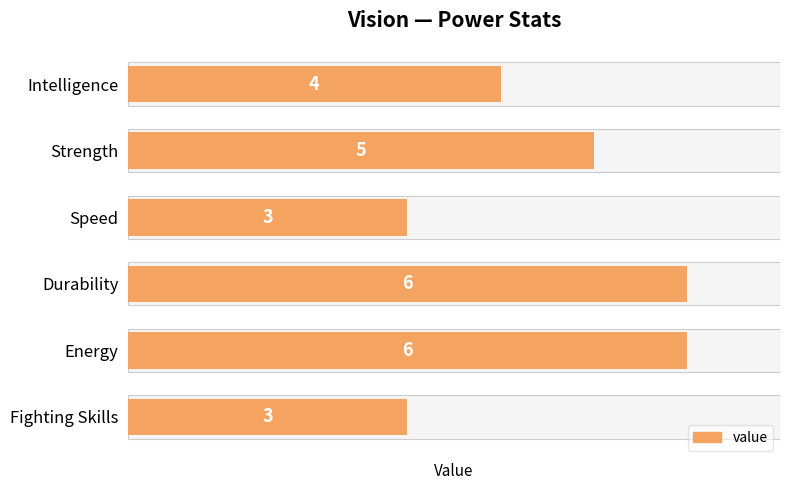

The value at Energy is 6. True or false?

True